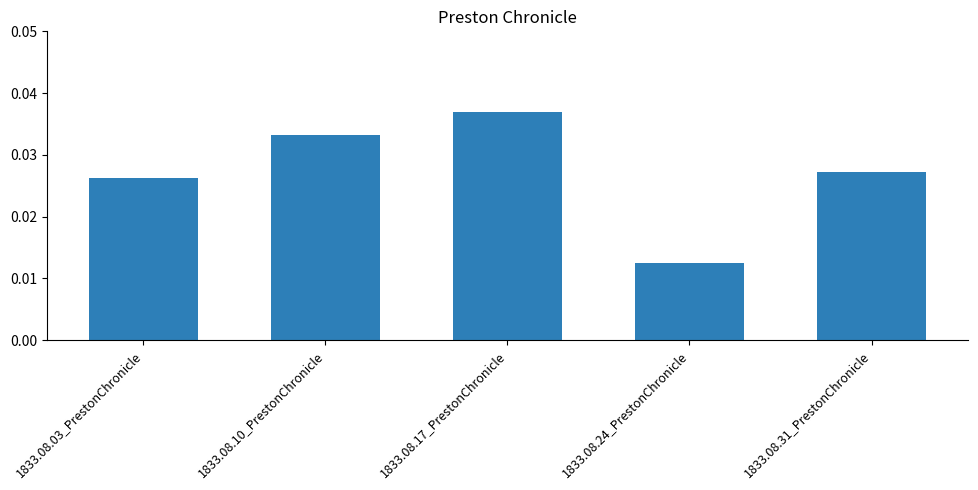

How many values are between 0 and 1?

5